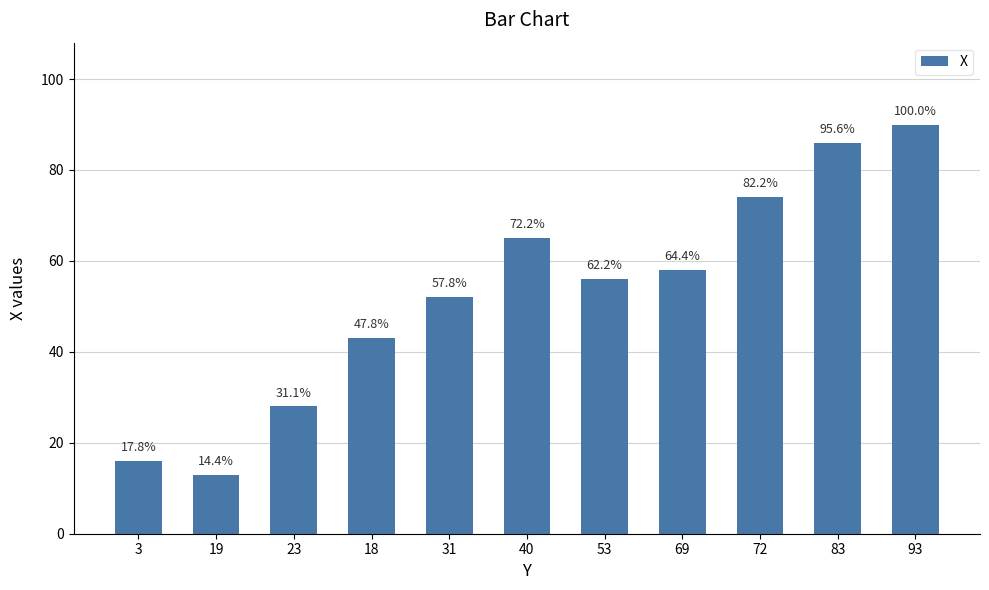

What is the label of the 2nd bar from the left?

19